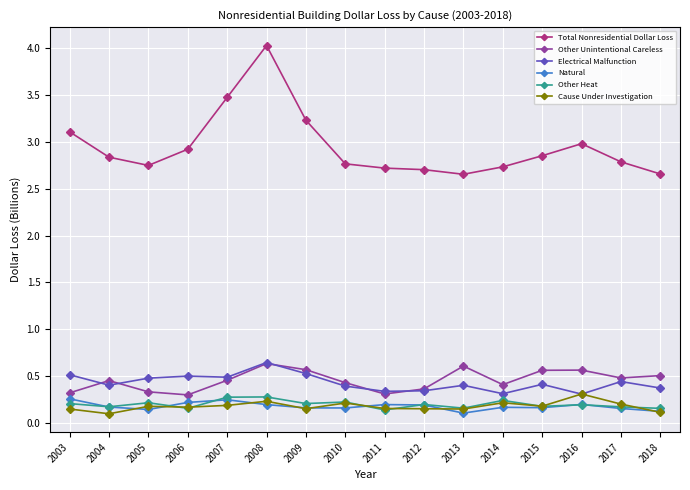

The value of Cause Under Investigation at 2009 is 0.2. True or false?

True